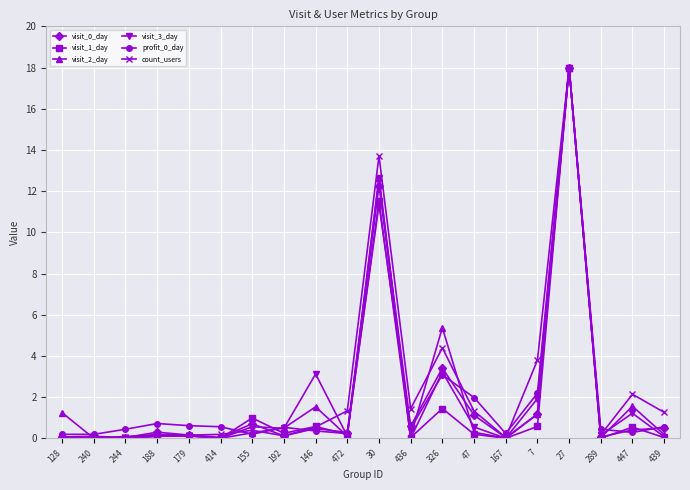

The value of visit_2_day at 30 is 8.4. True or false?

False